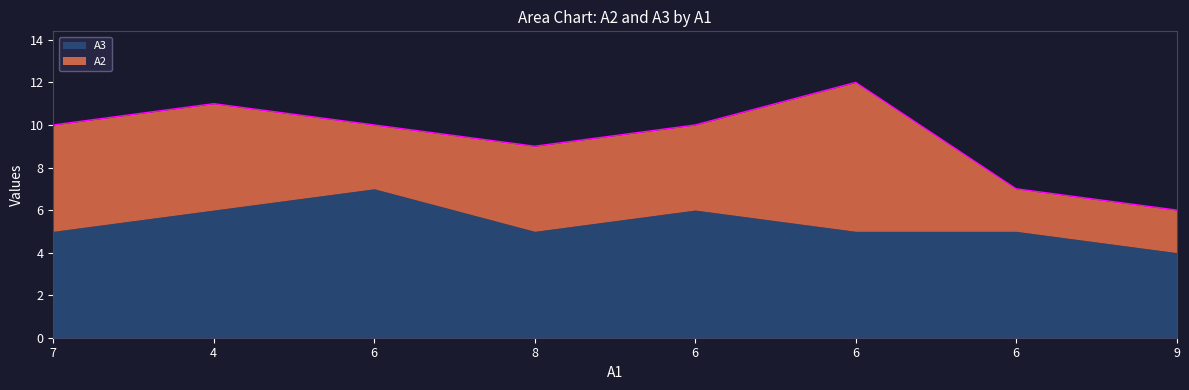

How many times do A2 and A3 cross each other?

2